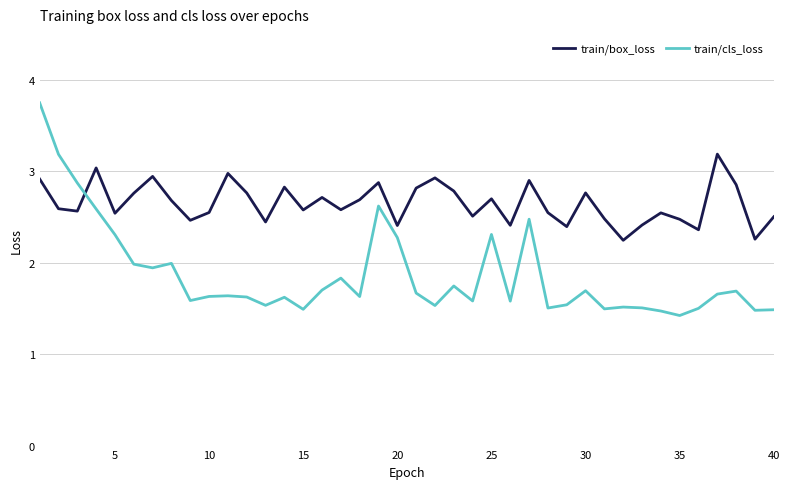

True or false: train/box_loss has more than 2 interior local peaks.

True